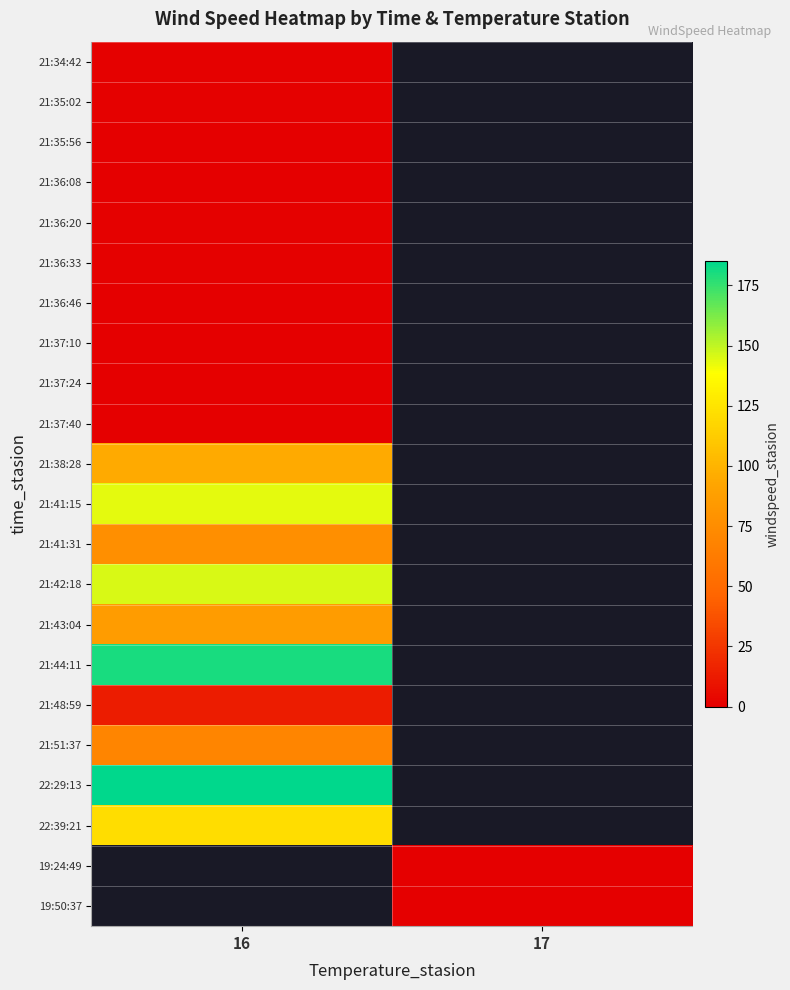

Which series has the largest total across all categories?

22:29:13